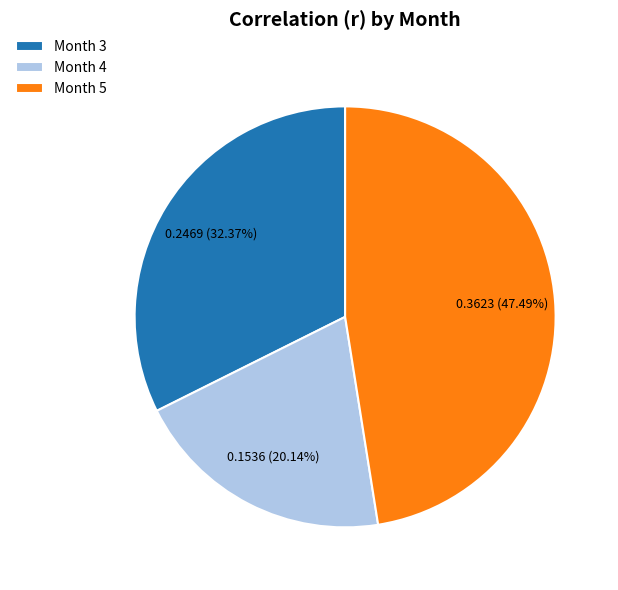

Do Month 3 and Month 4 together represent more than half of the pie?

Yes